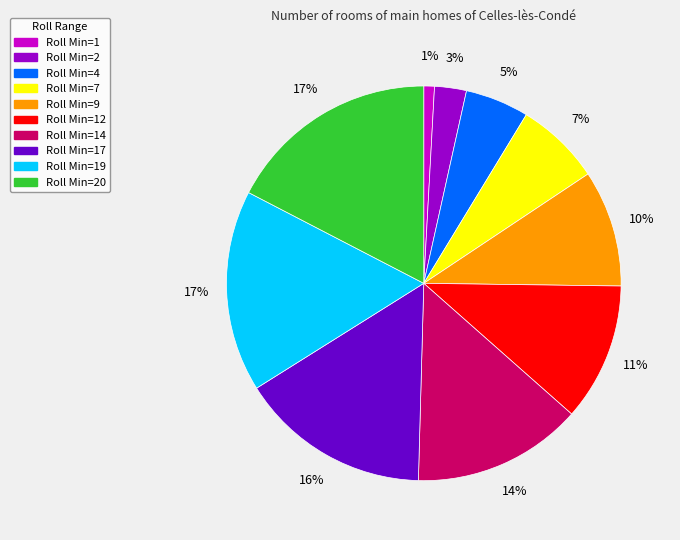

Does any single category account for the majority?

No